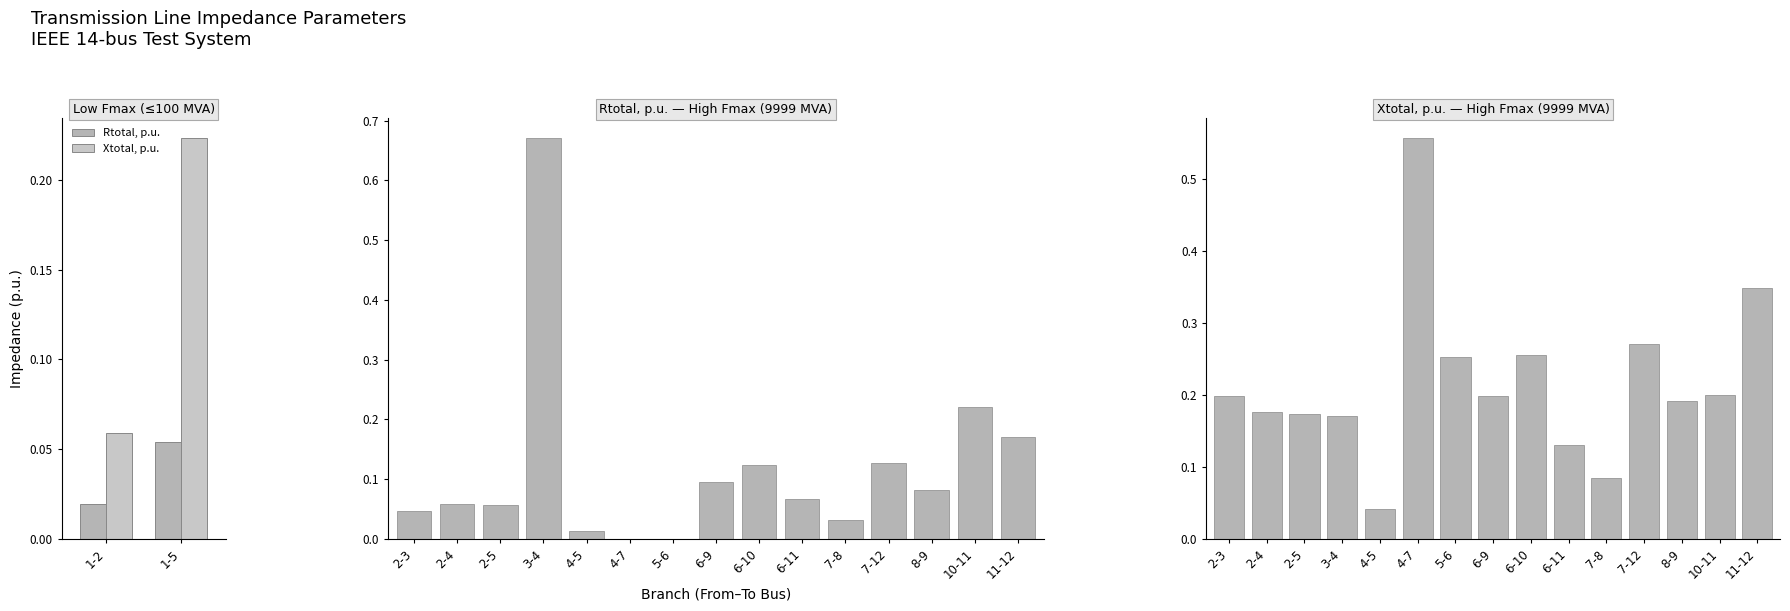

What is the approximate value of Rtotal, p.u. at 8-9?

0.1